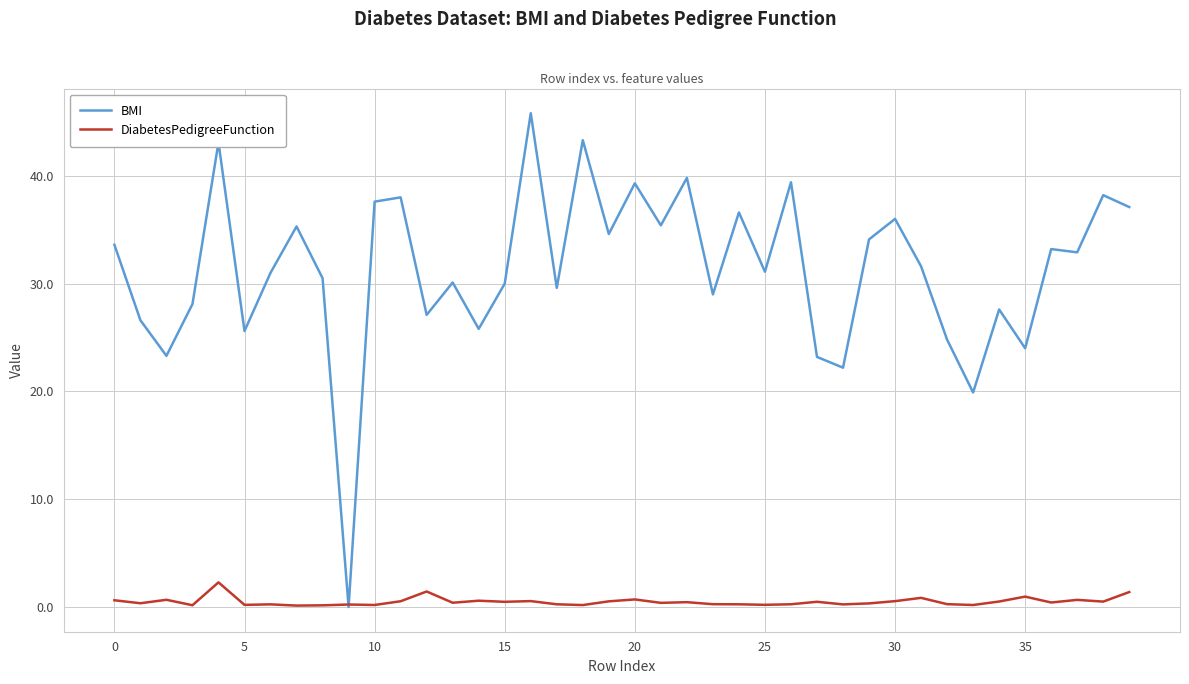

What is the highest value of the BMI series?

45.8